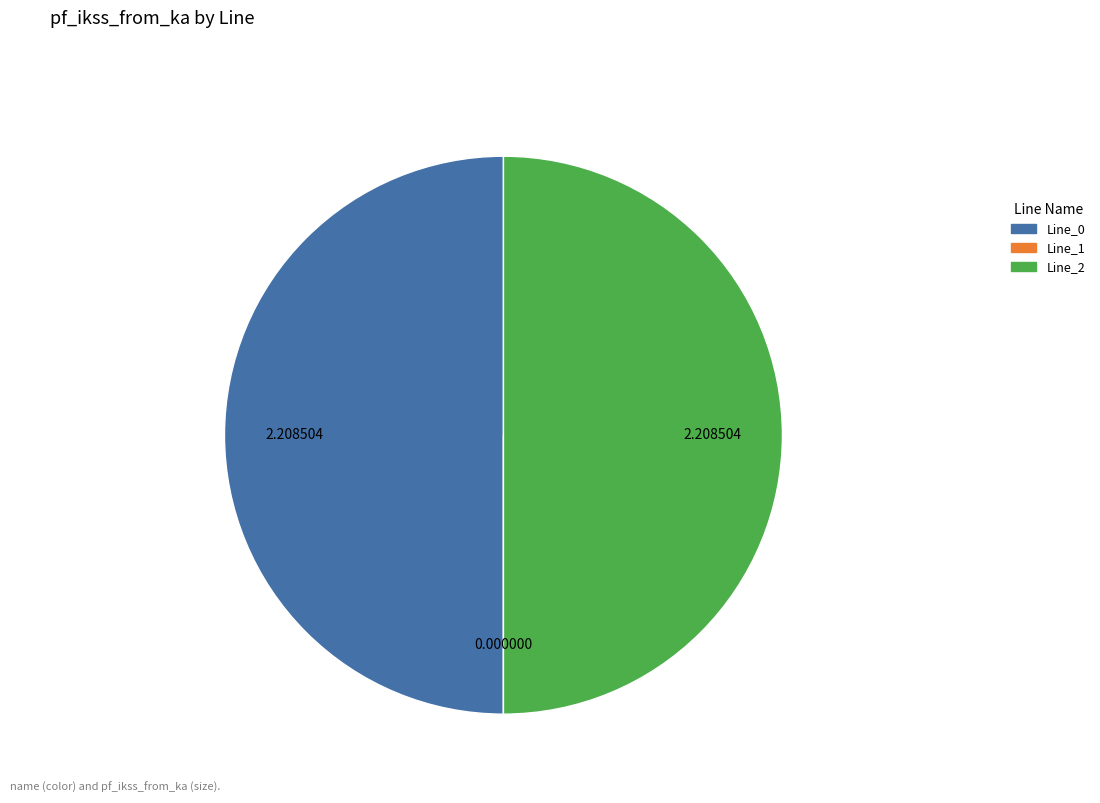

How many segments does this pie chart have?

3